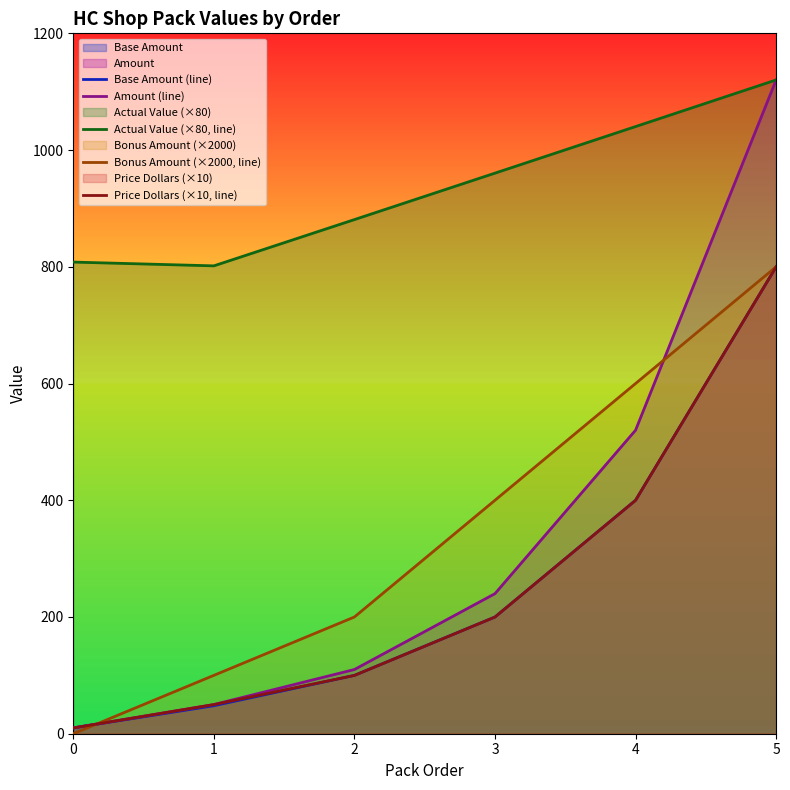

What is the greatest value displayed?

1120.1